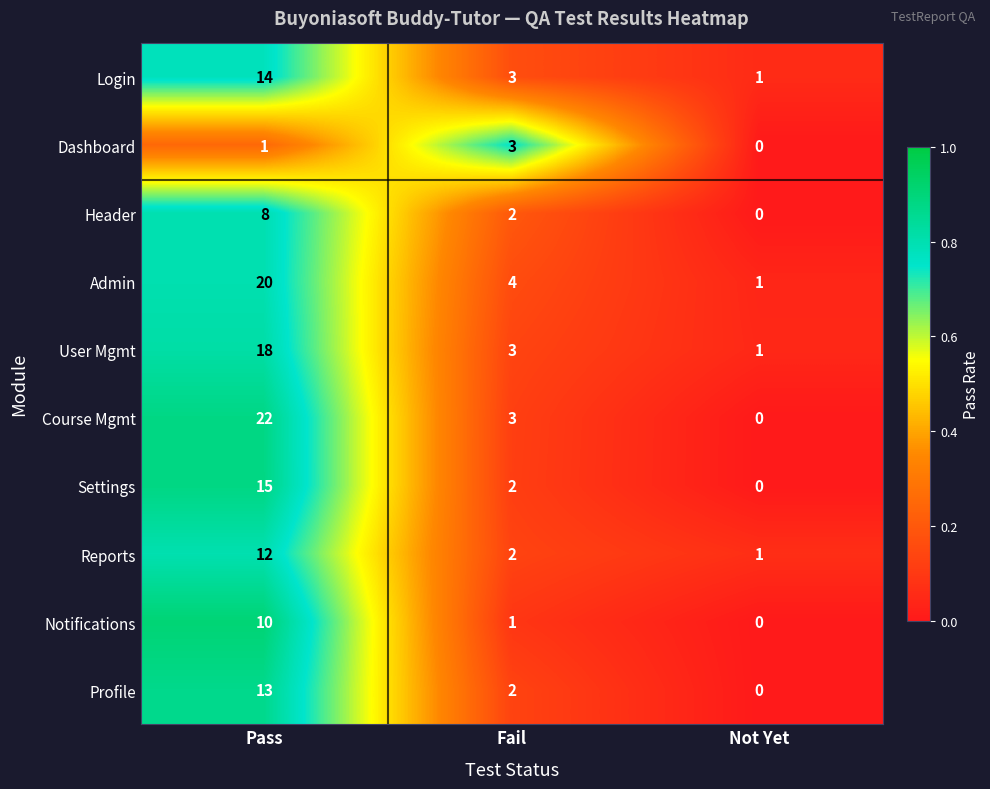

At which category is the sum across all series the highest?

Pass